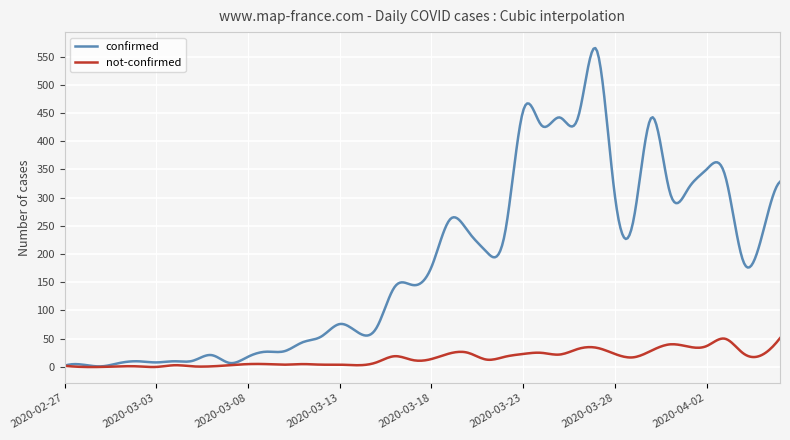

What is the difference between the maximum and minimum values in the not-confirmed series?

51.2